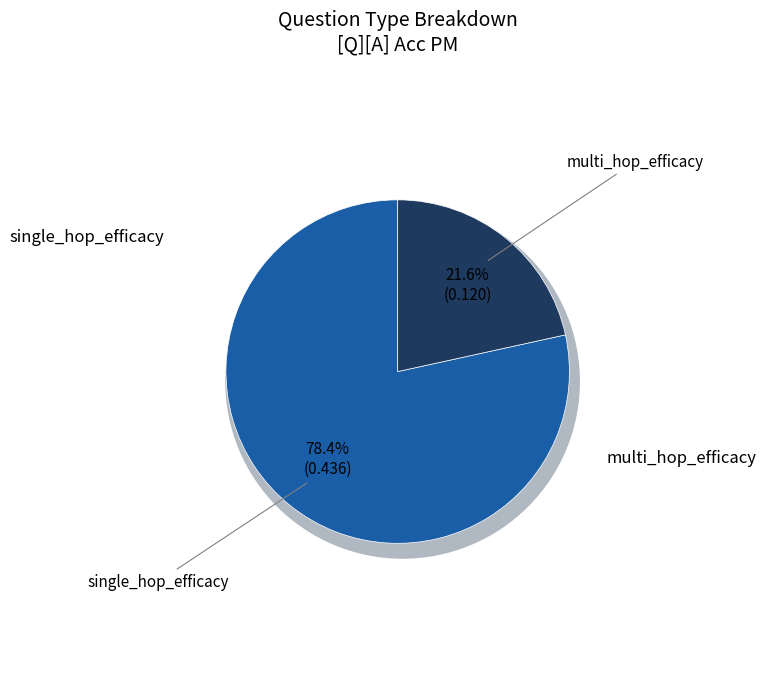

How many slices are in this pie chart?

2